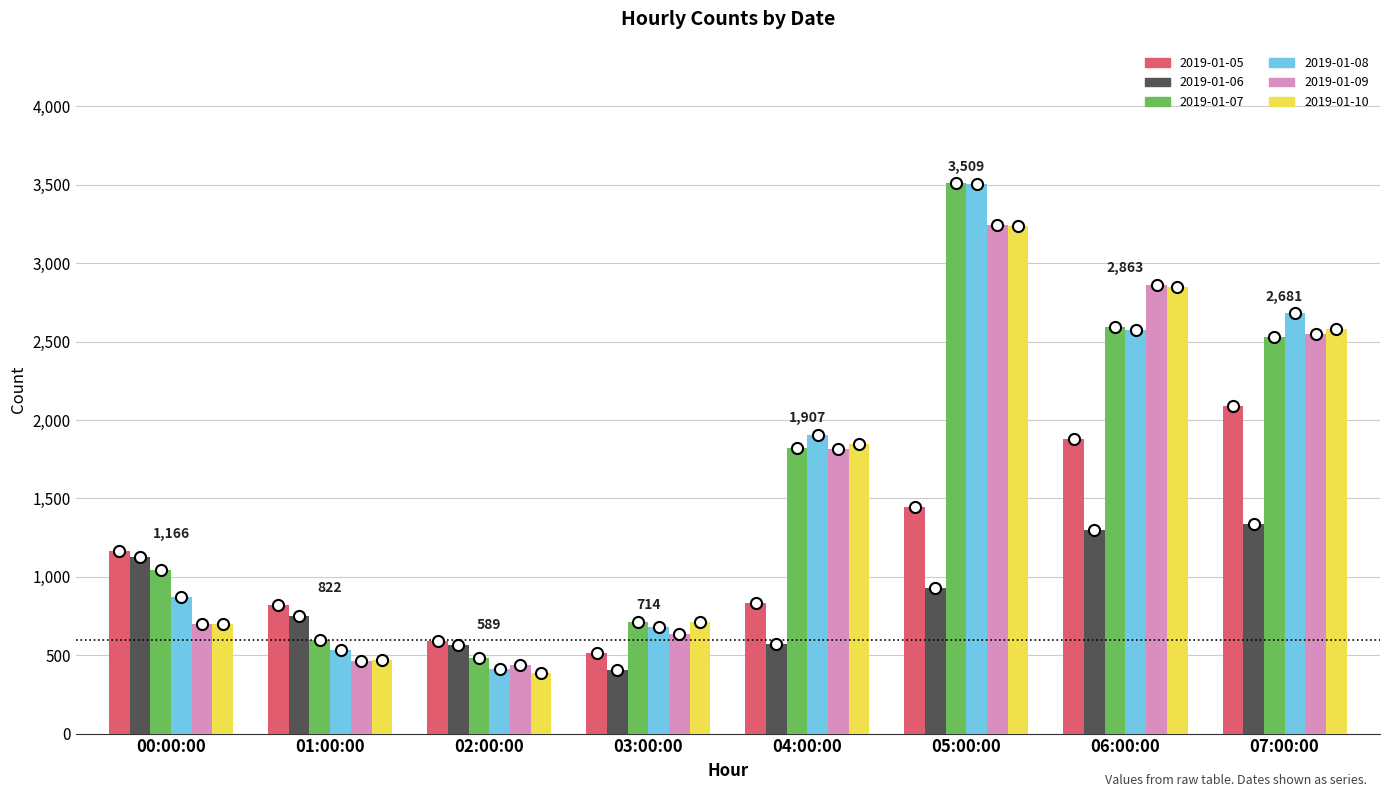

Where is 2019-01-09 nearest to the value 1839?

04:00:00